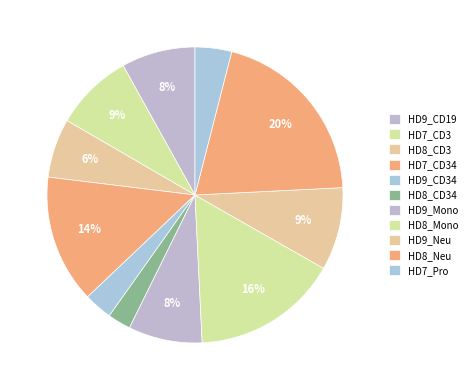

Is it true that HD9_CD19 is 8% of the pie?

True